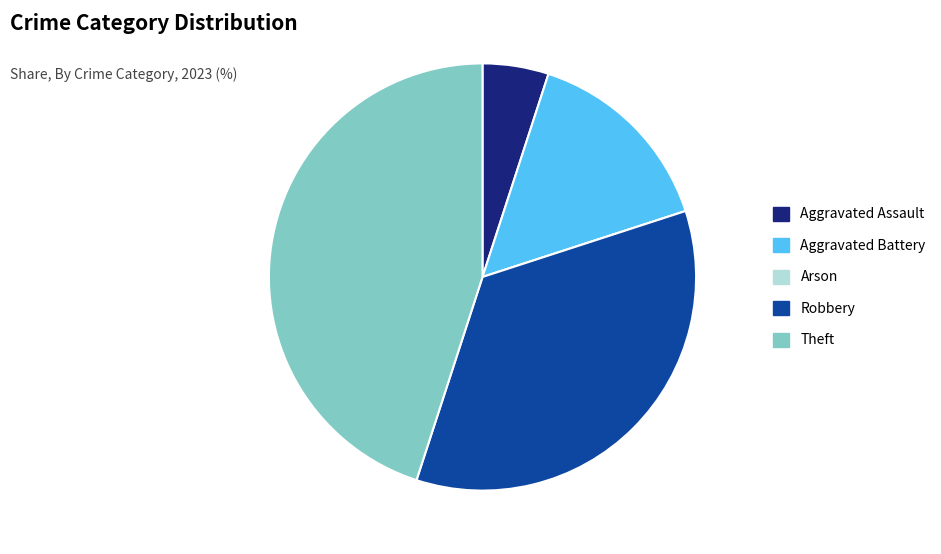

Is it true that Robbery is 35% of the pie?

True